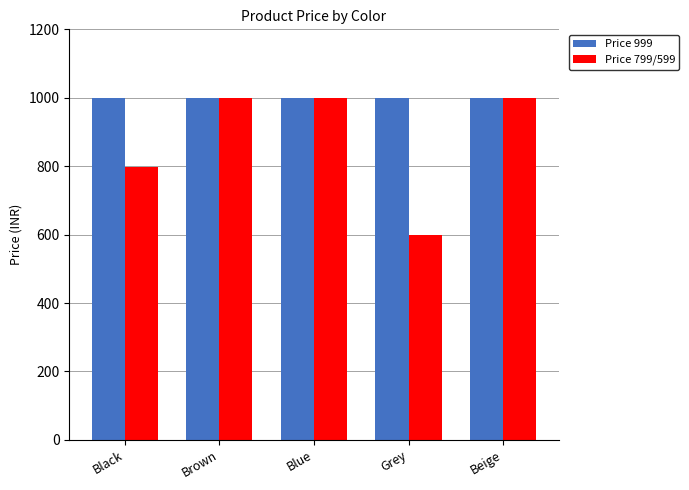

What is the label of the 2nd bar from the left?

Brown